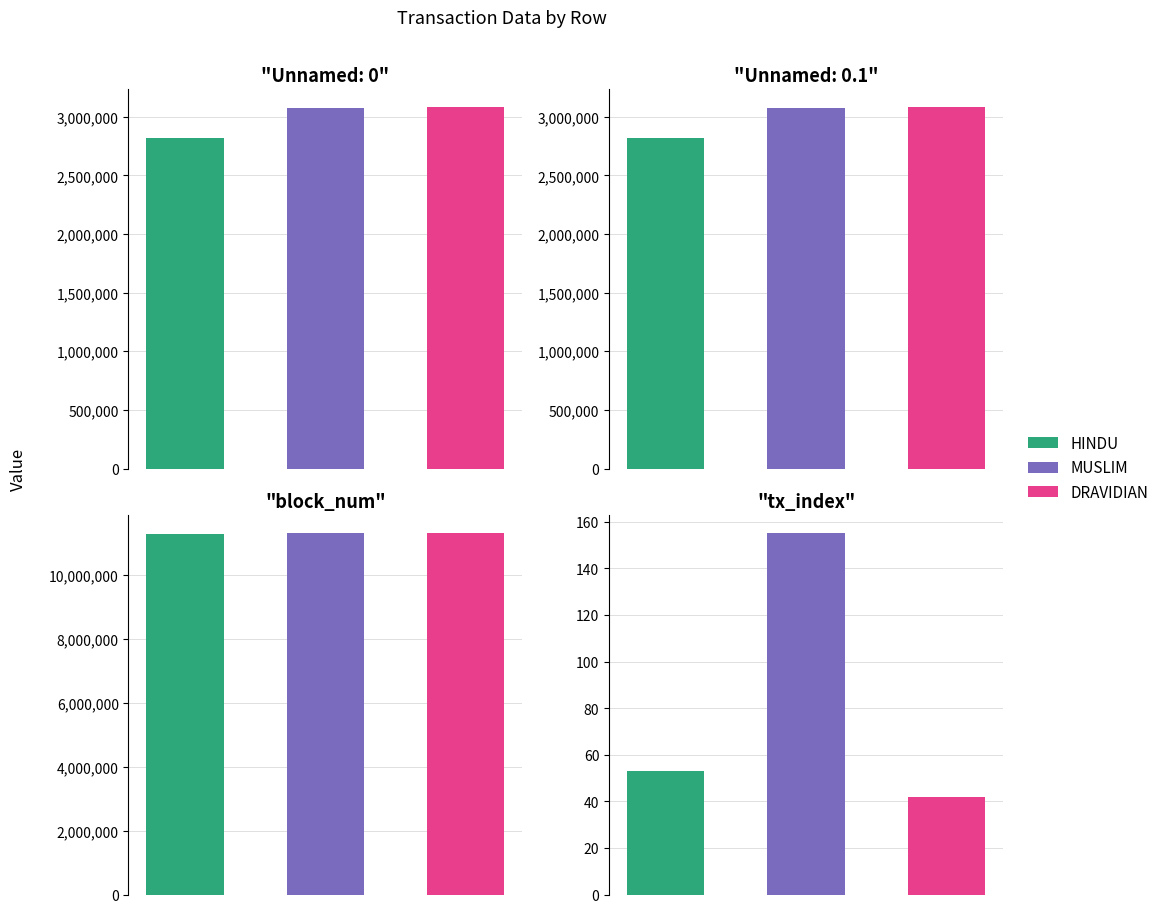

At which label is Unnamed: 0 closest to 2947979?

1